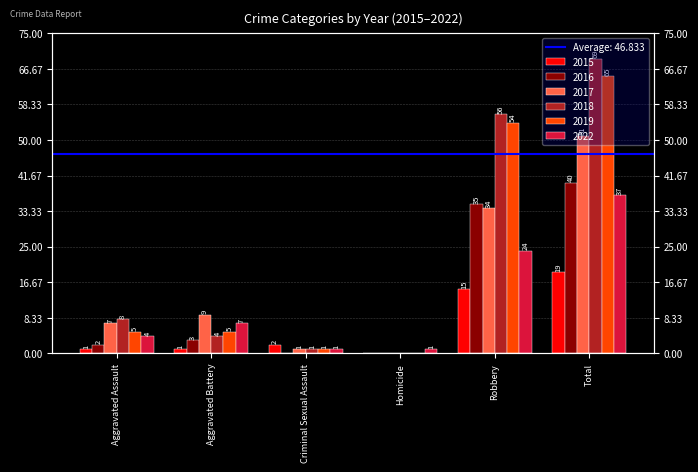

What is the highest value of the 2015 series?

19